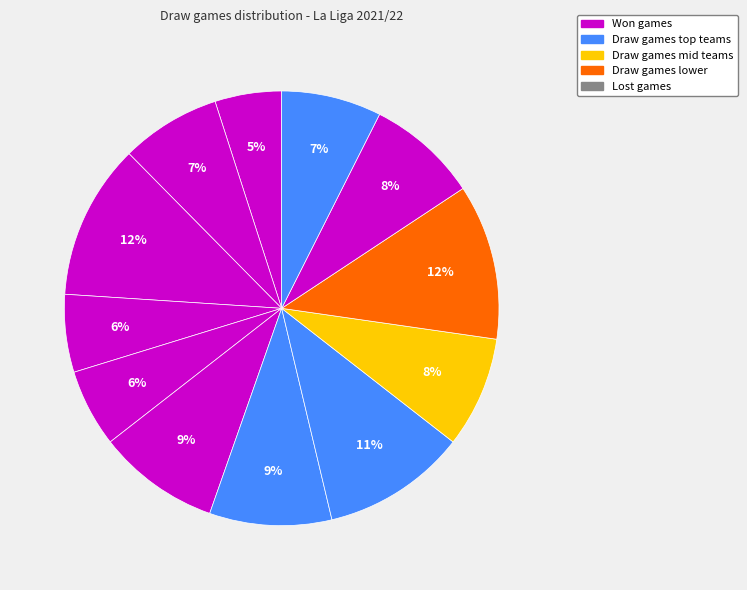

How many segments does this pie chart have?

12